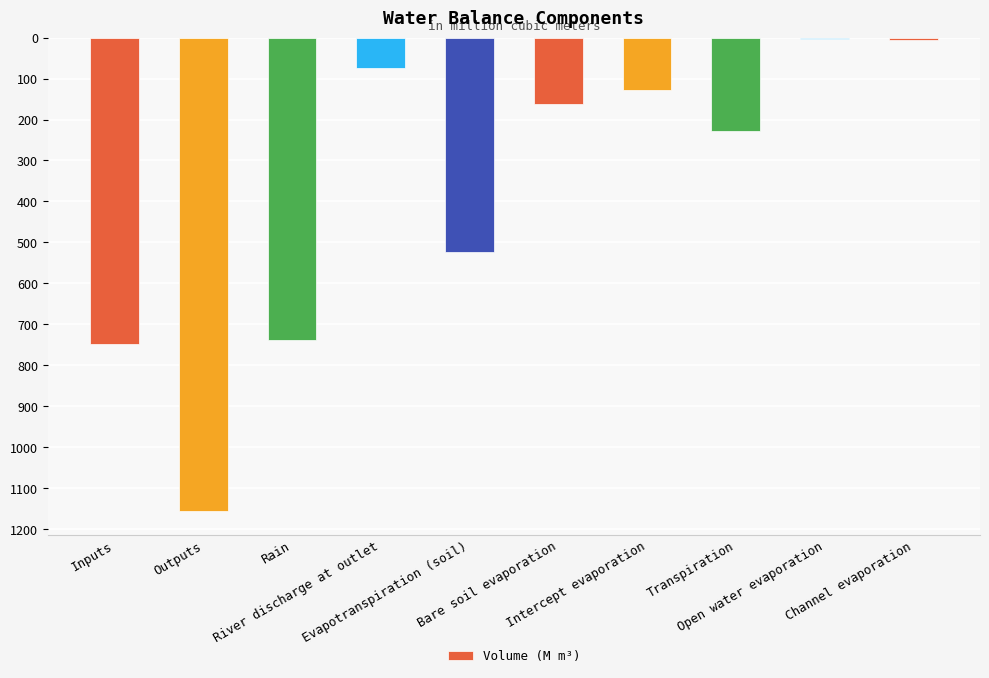

What is the label of the 3rd bar from the left?

Rain